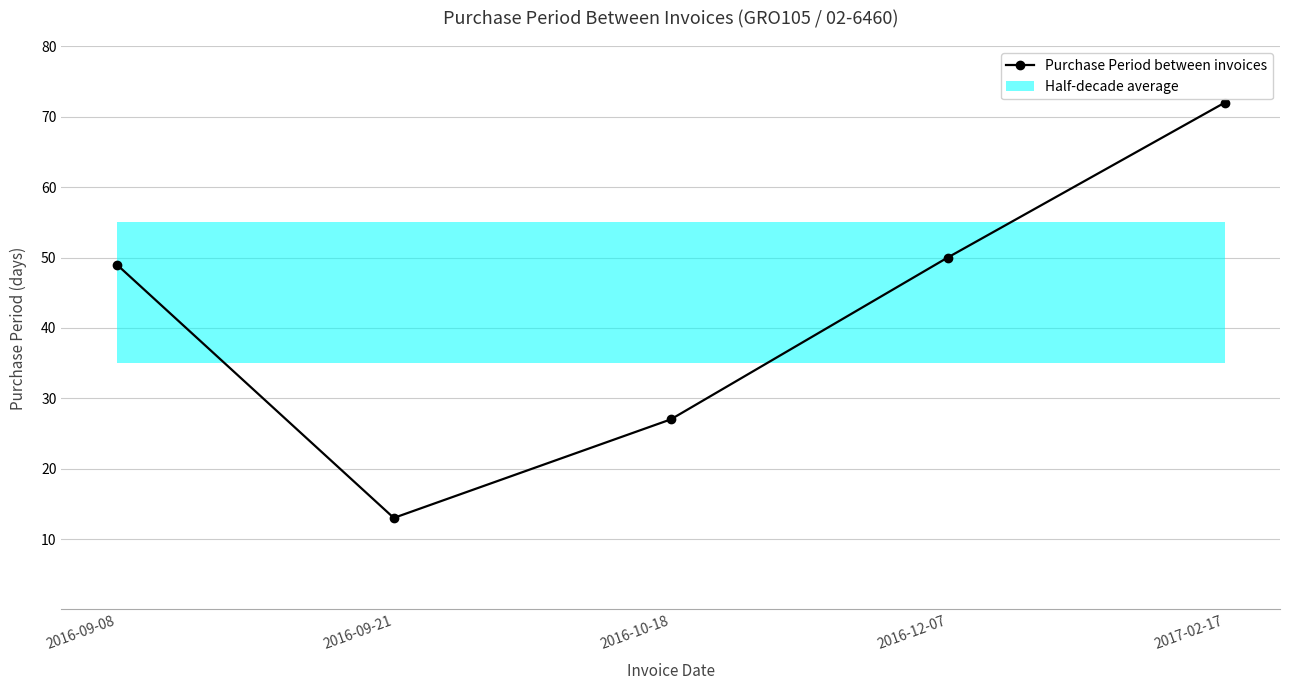

True or false: the data shows 50 at 2016-12-07.

True